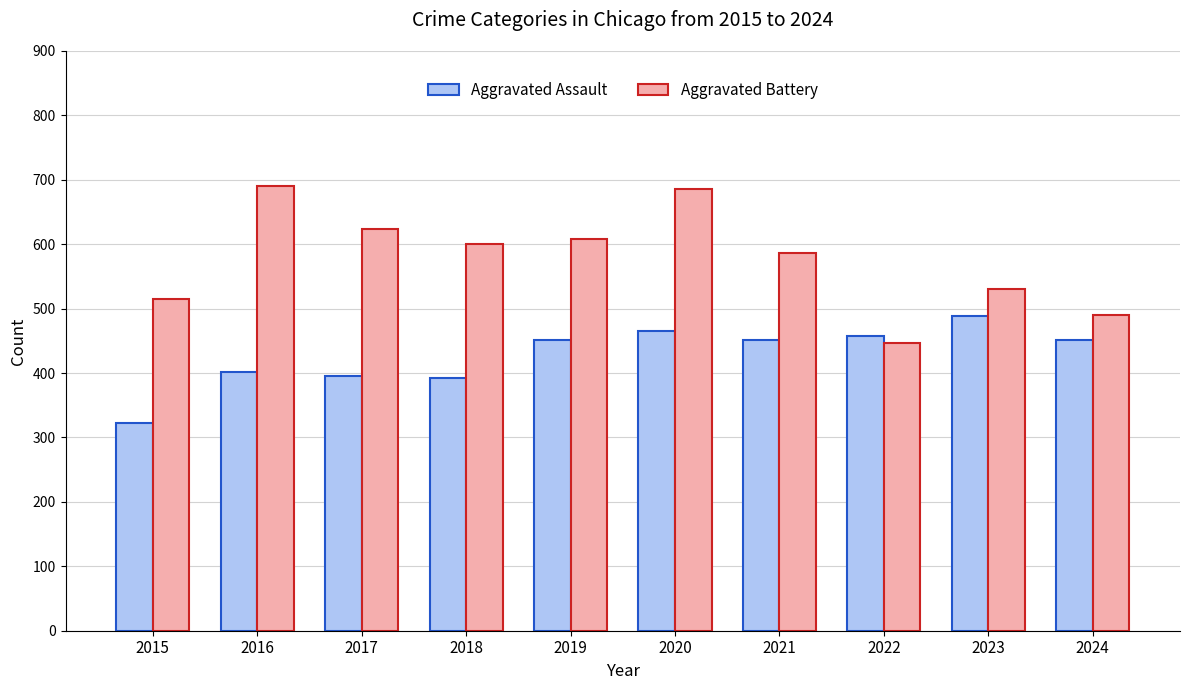

How many groups of bars are there?

10